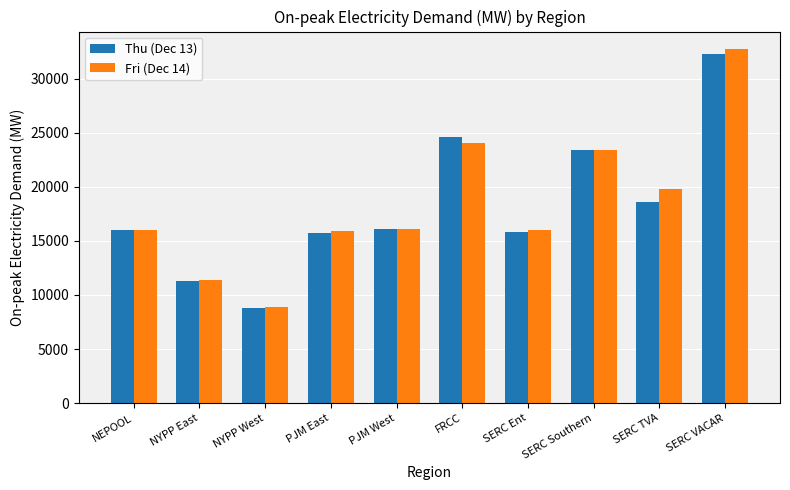

What are all the series names shown in the legend?

Thu (Dec 13), Fri (Dec 14)